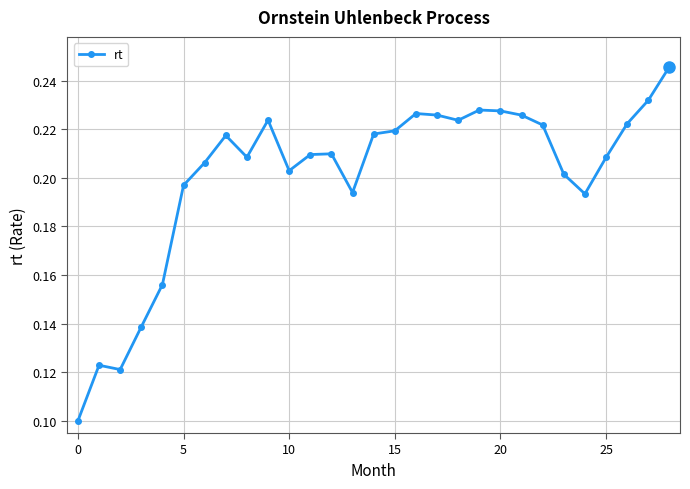

How many values are between 0 and 1?

29